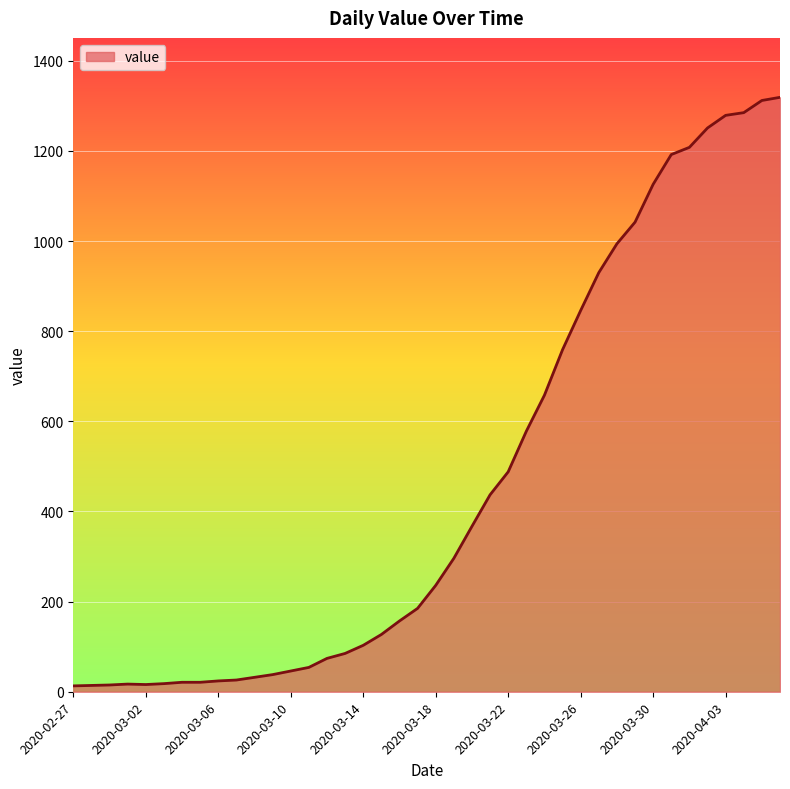

What is the difference between the maximum and minimum values?

1306